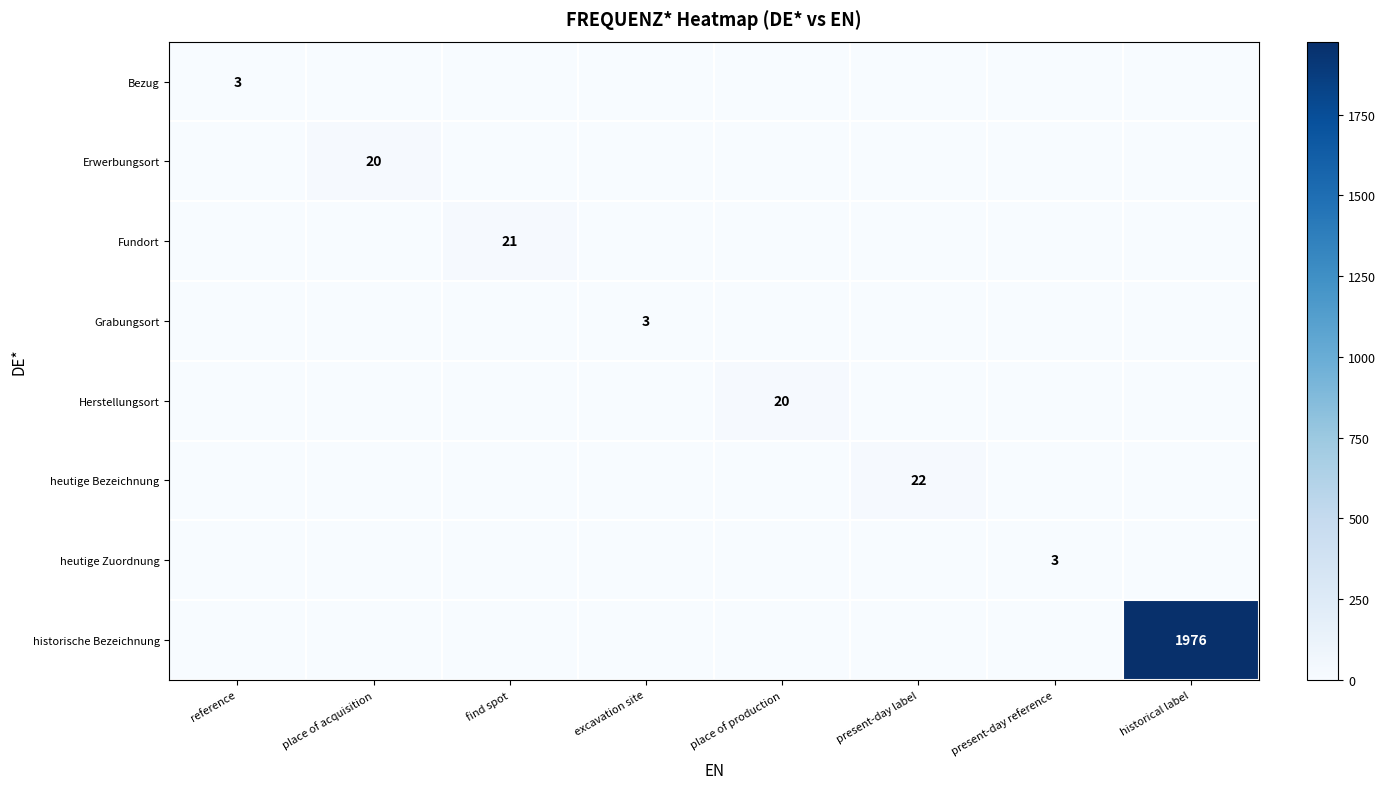

Is the value of historische Bezeichnung at historical label greater than the value of heutige Zuordnung at present-day reference?

Yes